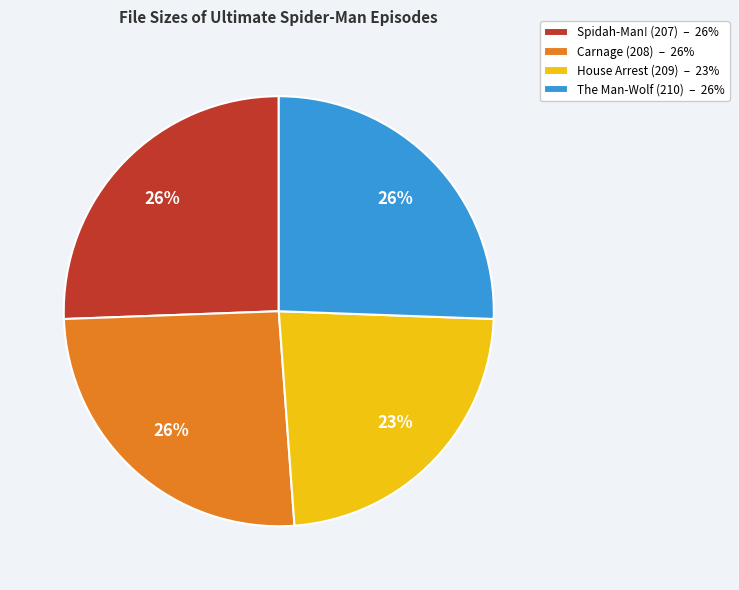

Do Carnage (208) – 26% and House Arrest (209) – 23% together represent more than half of the pie?

No